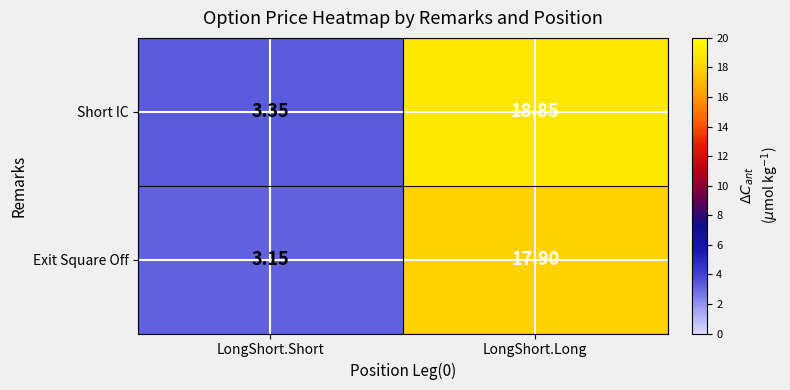

At which label does Exit Square Off first exceed 17?

LongShort.Long